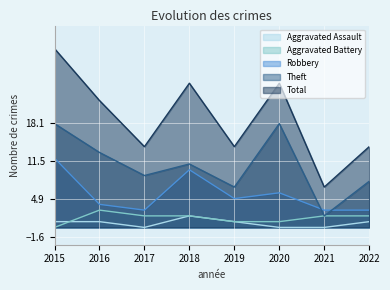

List the series in order of their peak value, lowest first.

Aggravated Assault, Aggravated Battery, Robbery, Theft, Total